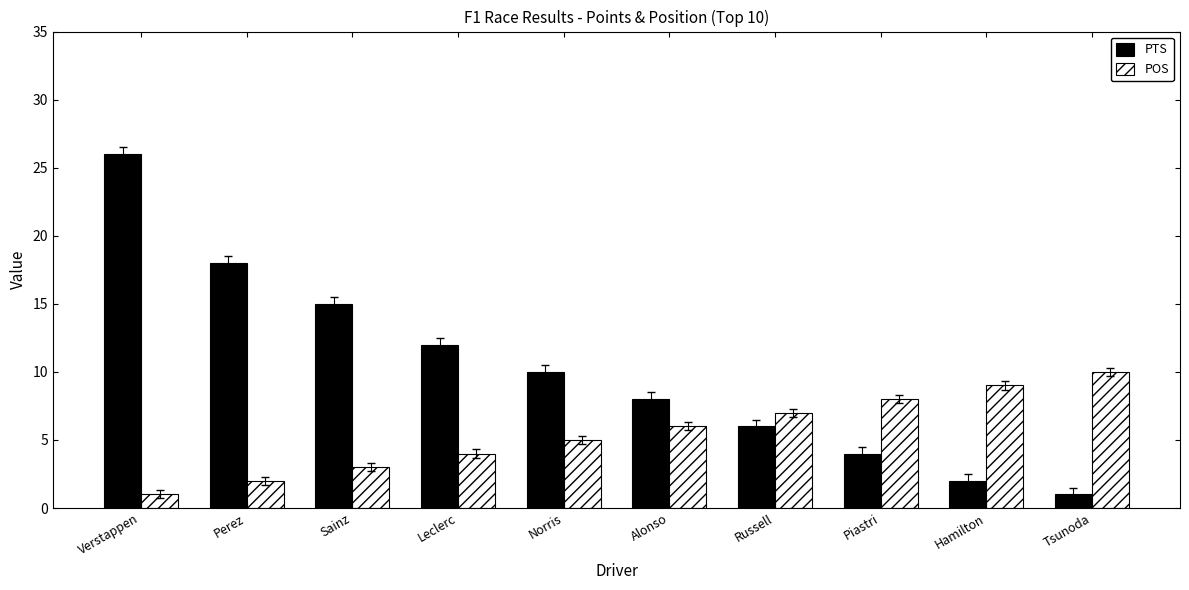

Count the number of categories in the chart.

10